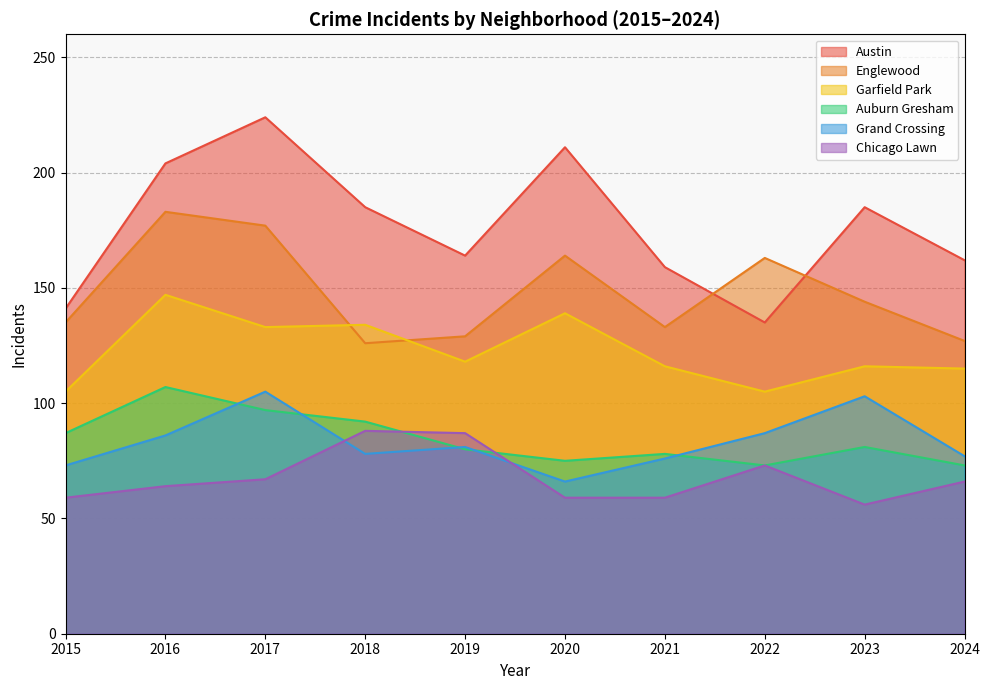

True or false: Austin has a value of 116 at 2017.

False